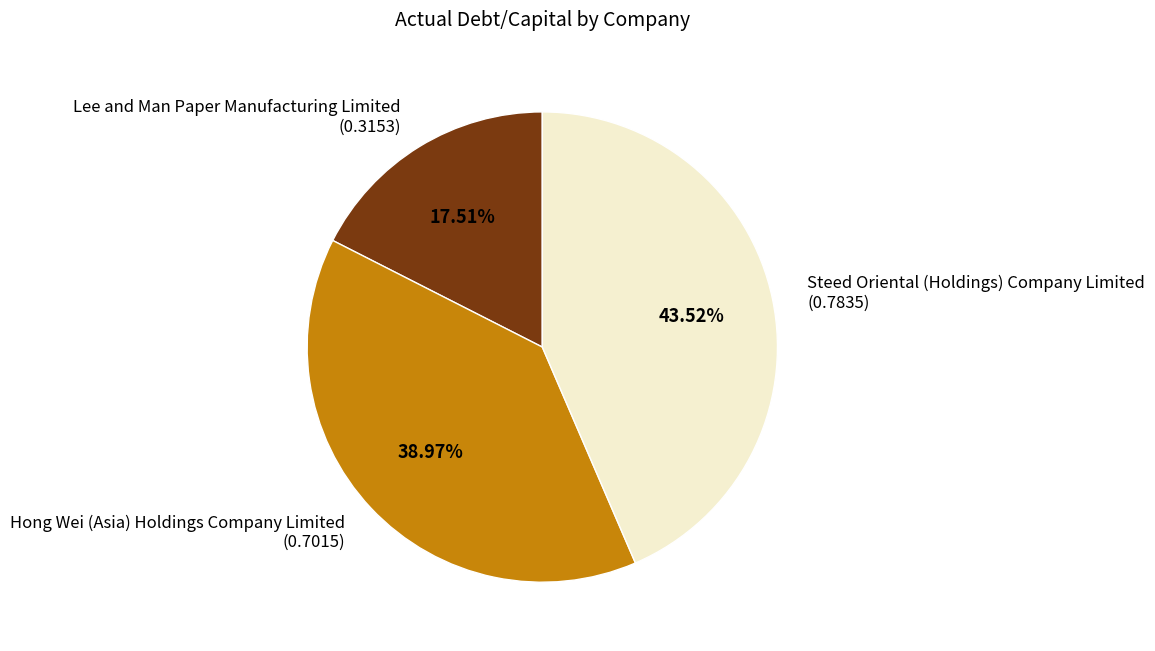

Is Hong Wei (Asia) Holdings Company Limited the majority of the pie?

No